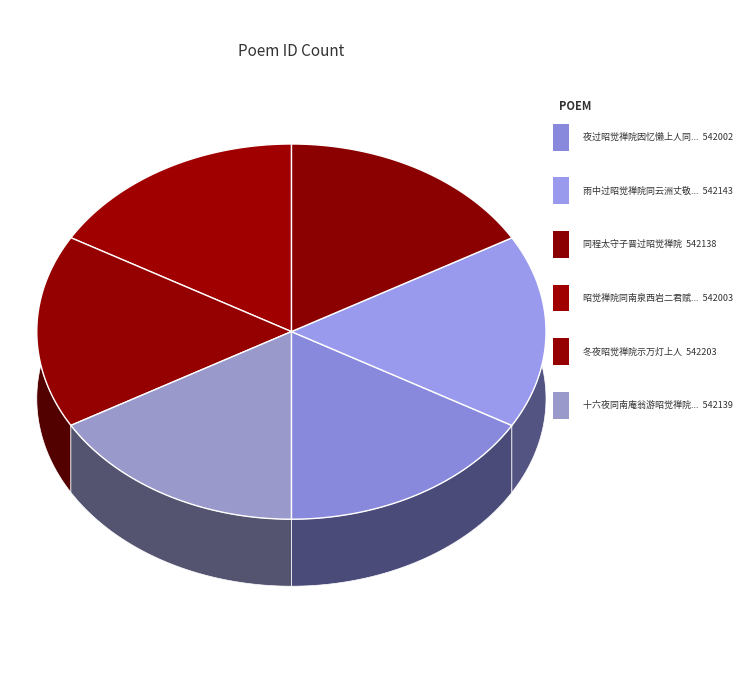

Rank the categories by value from lowest to highest.

夜过昭觉禅院因忆懒上人同南泉西岩西池诸丈赋得嗟字, 昭觉禅院同南泉西岩二君赋得天字, 同程太守子晋过昭觉禅院, 十六夜同南庵翁游昭觉禅院醉笔漫书, 雨中过昭觉禅院同云洲丈敬诚二君赋得多字, 冬夜昭觉禅院示万灯上人